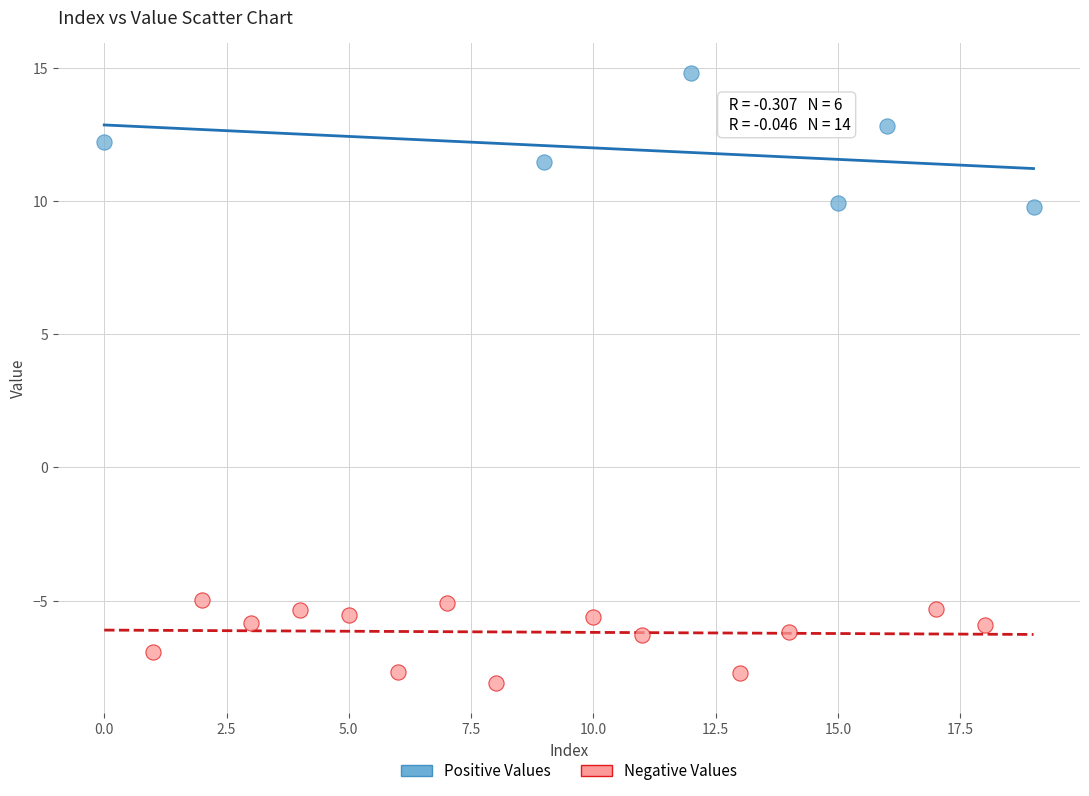

Which series contains the highest Y value?

Positive Values